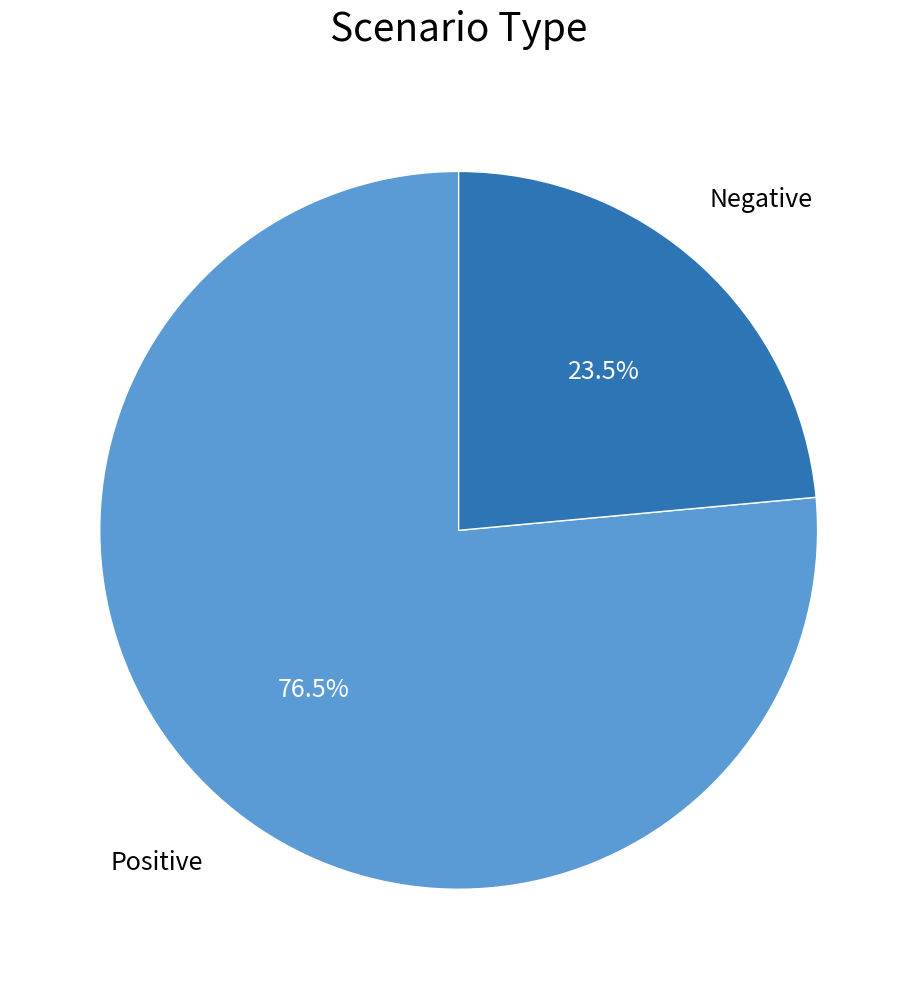

Which slice represents more than half of the pie?

Positive